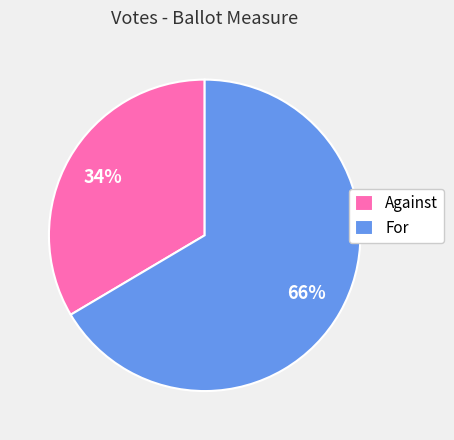

To the nearest percent, what is the average slice percentage?

50%